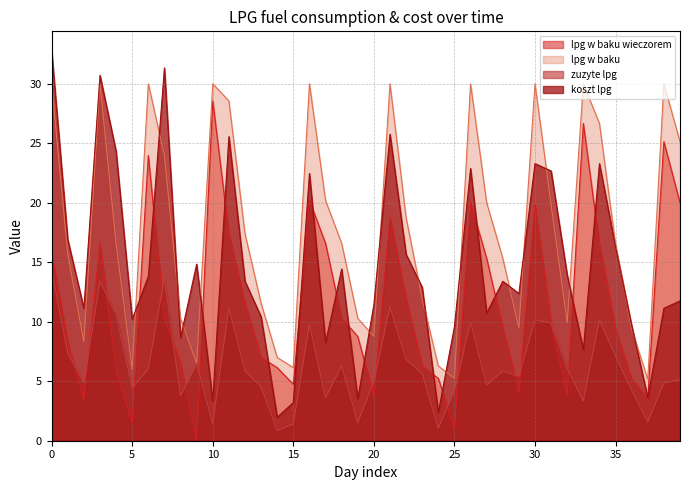

Which series has the largest total across all categories?

lpg w baku